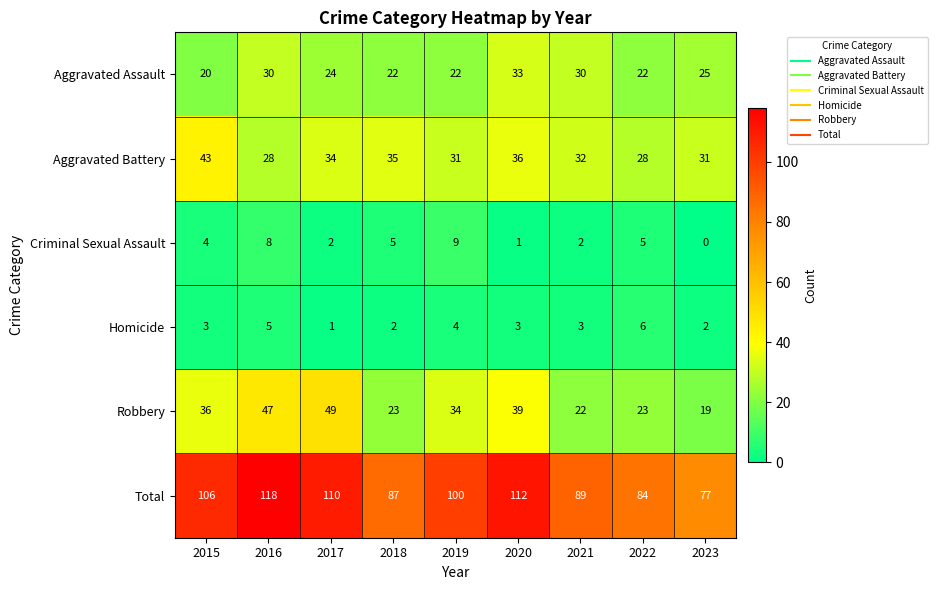

At how many categories does at least one series exceed 42?

9